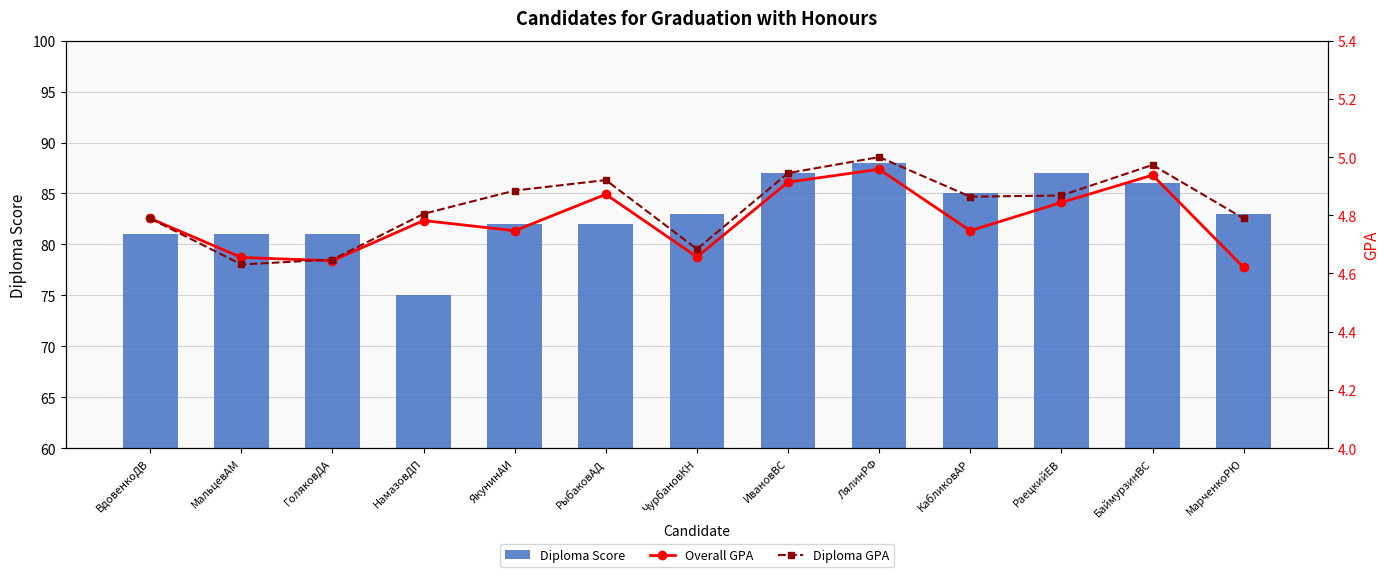

Rank the categories by Overall GPA value from lowest to highest.

МарченкоРЮ, ГоляковДА, МальцевАМ, ЧурбановКН, ЯкунинАИ, КабликовАР, НамазовДП, ВдовенкоДВ, РаецкийЕВ, РыбаковАД, ИвановВС, БаймурзинВС, ЛялинРФ